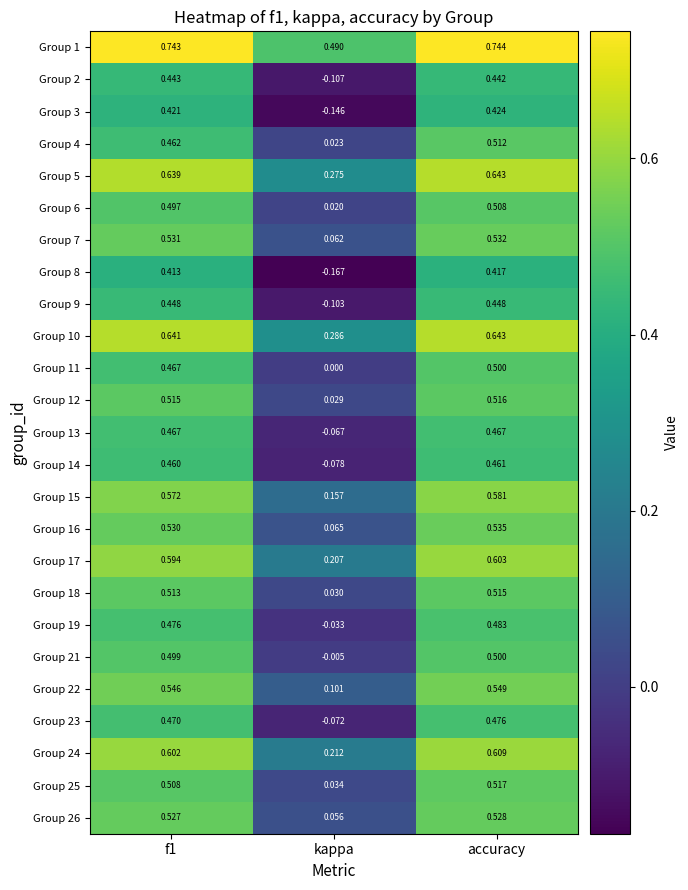

Which category has the highest value across all series?

accuracy